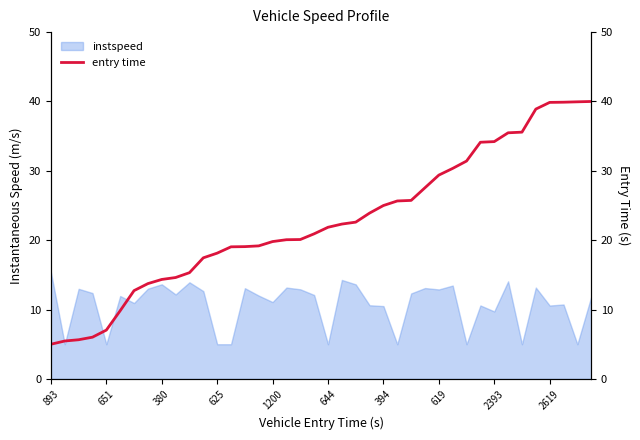

Which category has the highest value in the instspeed series?

893